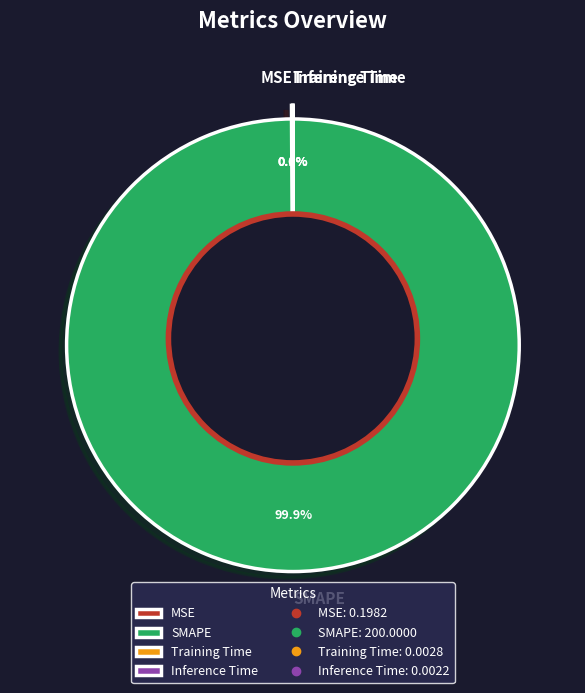

What portion of the pie excludes Training Time?

100.0%